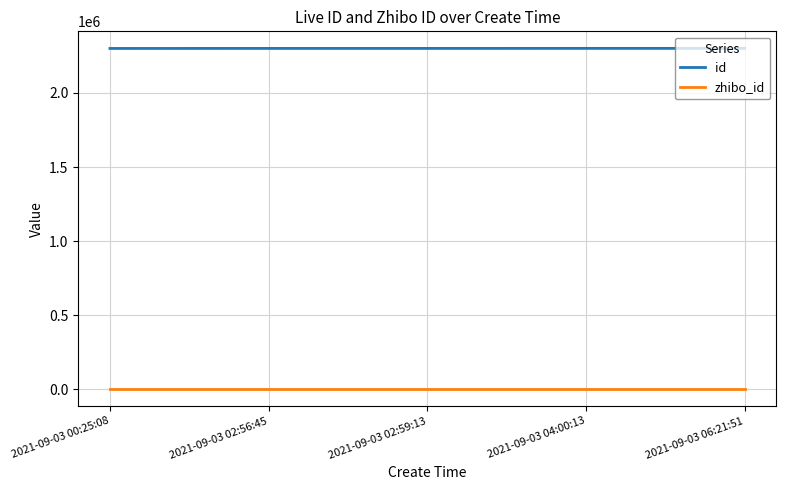

True or false: id and zhibo_id intersect in this chart.

False